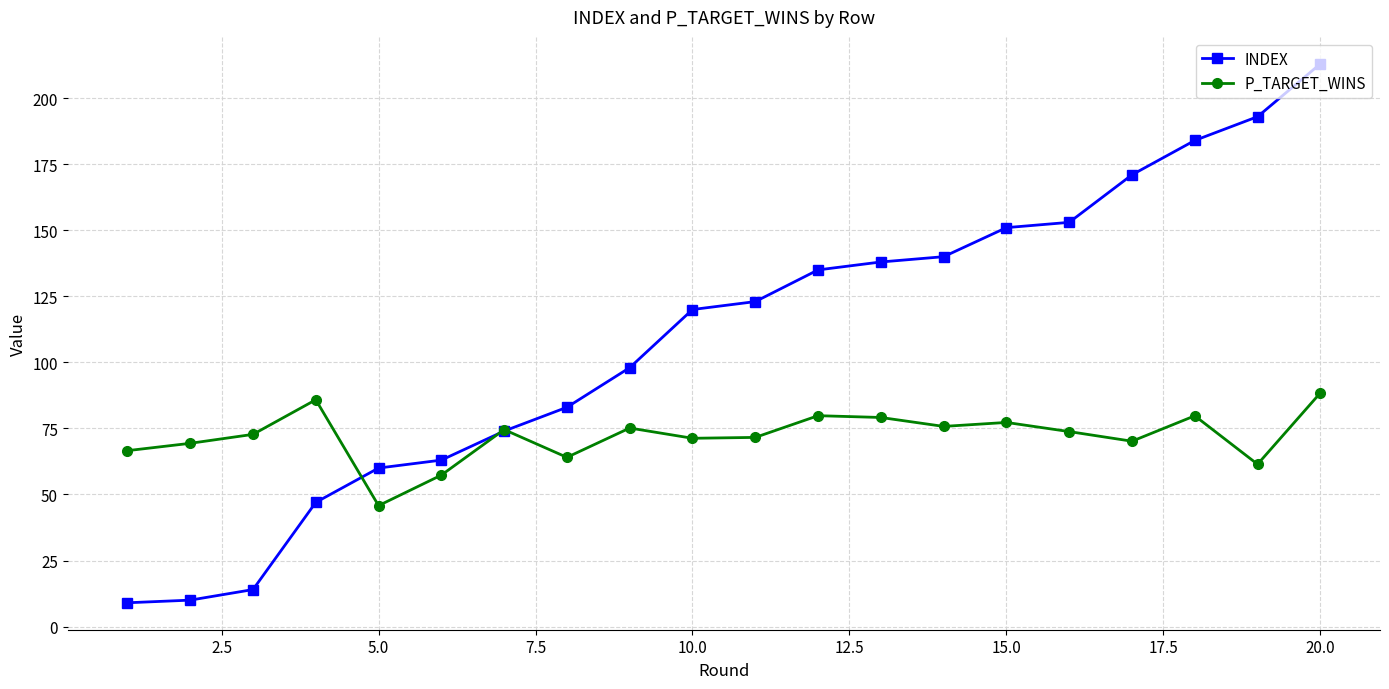

What is the highest value of the INDEX series?

213.0